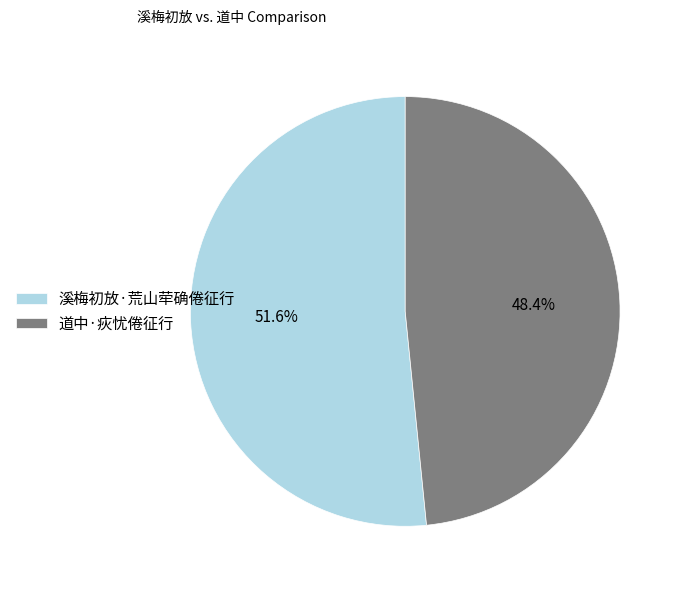

Is the sum of 道中·疢忧倦征行 and 溪梅初放·荒山荦确倦征行 greater than half?

Yes